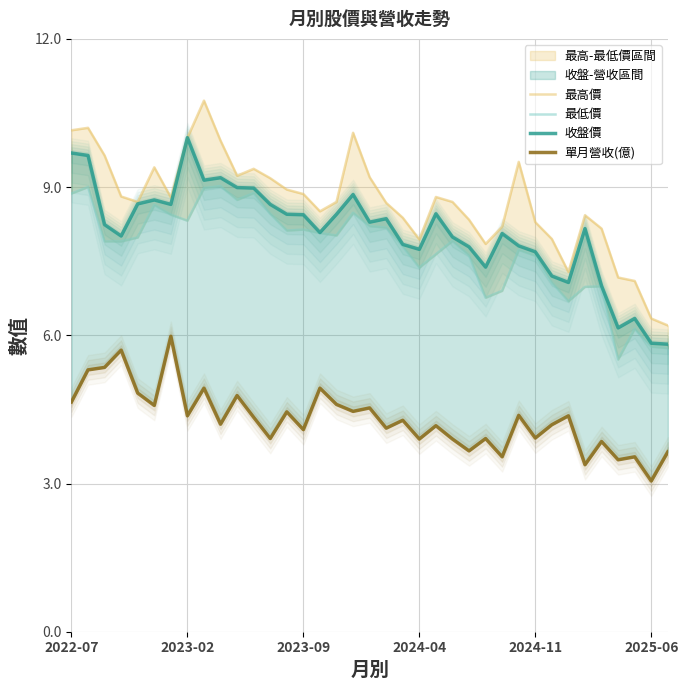

At how many categories does at least one series exceed 6?

37